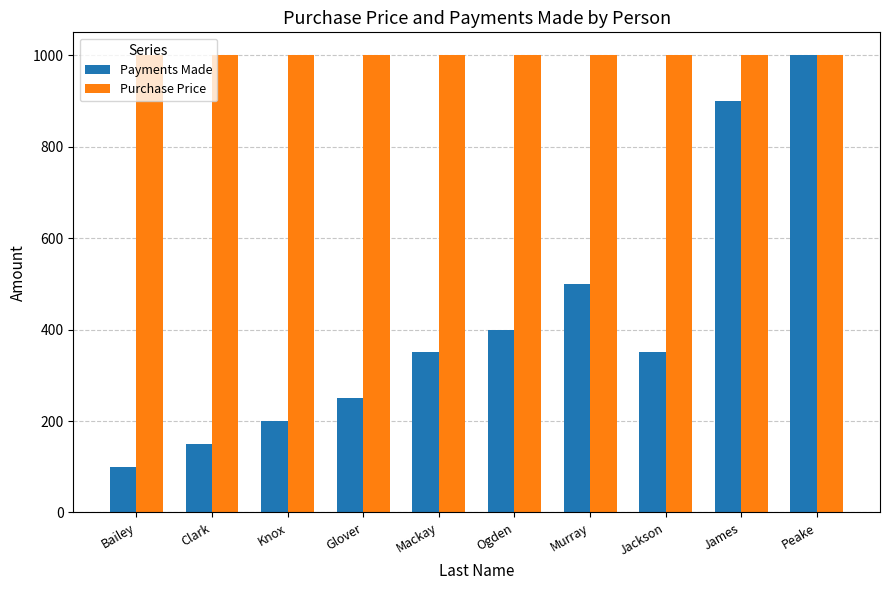

What is the total value across all series at Clark?

1150